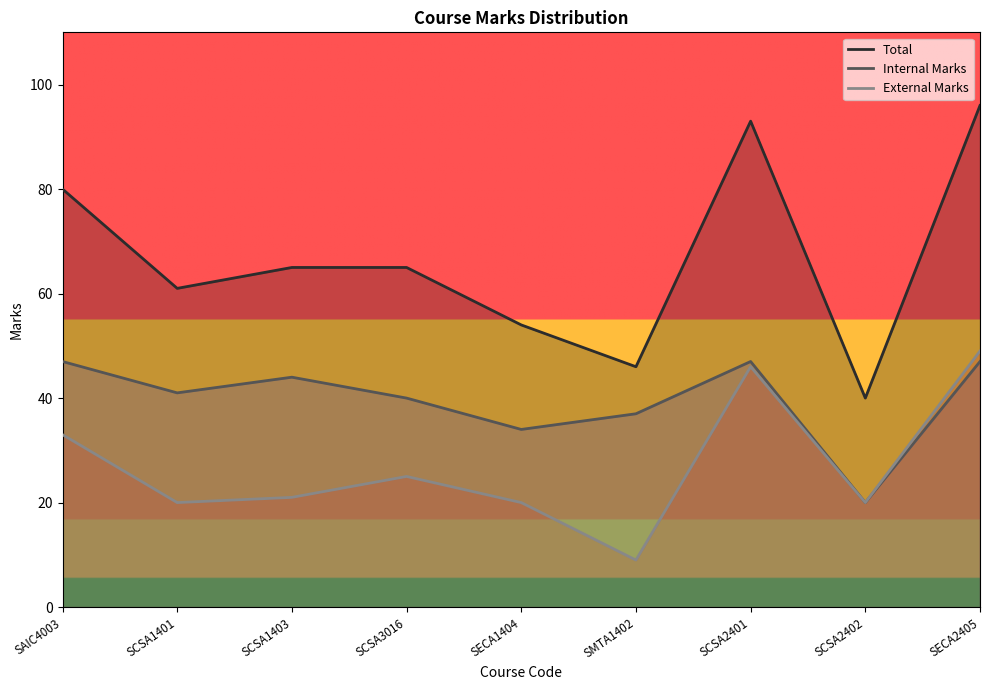

How many lines are shown in the chart?

3